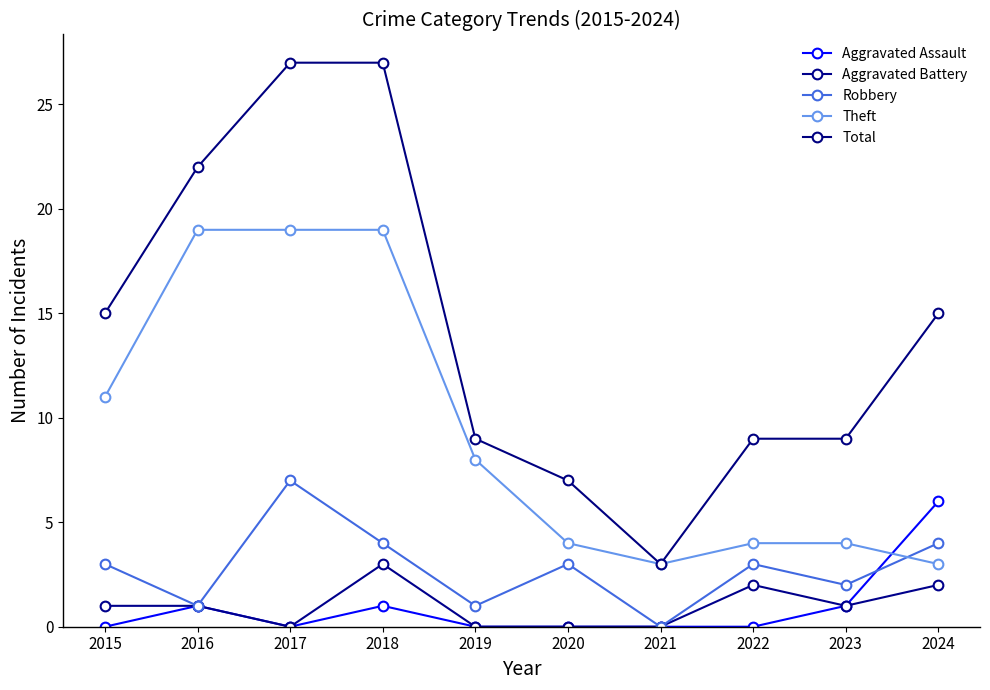

Which has a higher value, 2016 or 2017?

2016